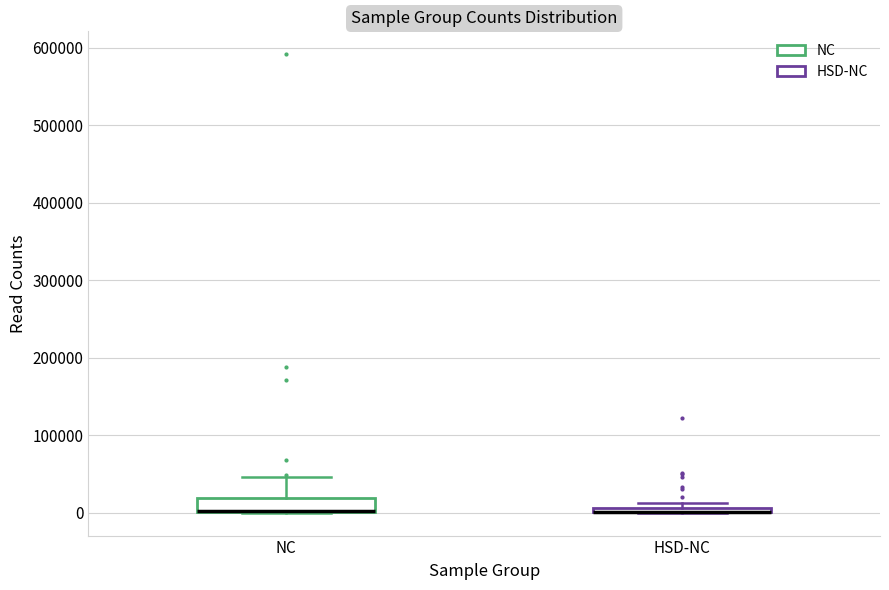

Where is the lower edge of the box for NC on the y-axis? The values are not printed on the chart, so give them approximately, as read against the axis.

0